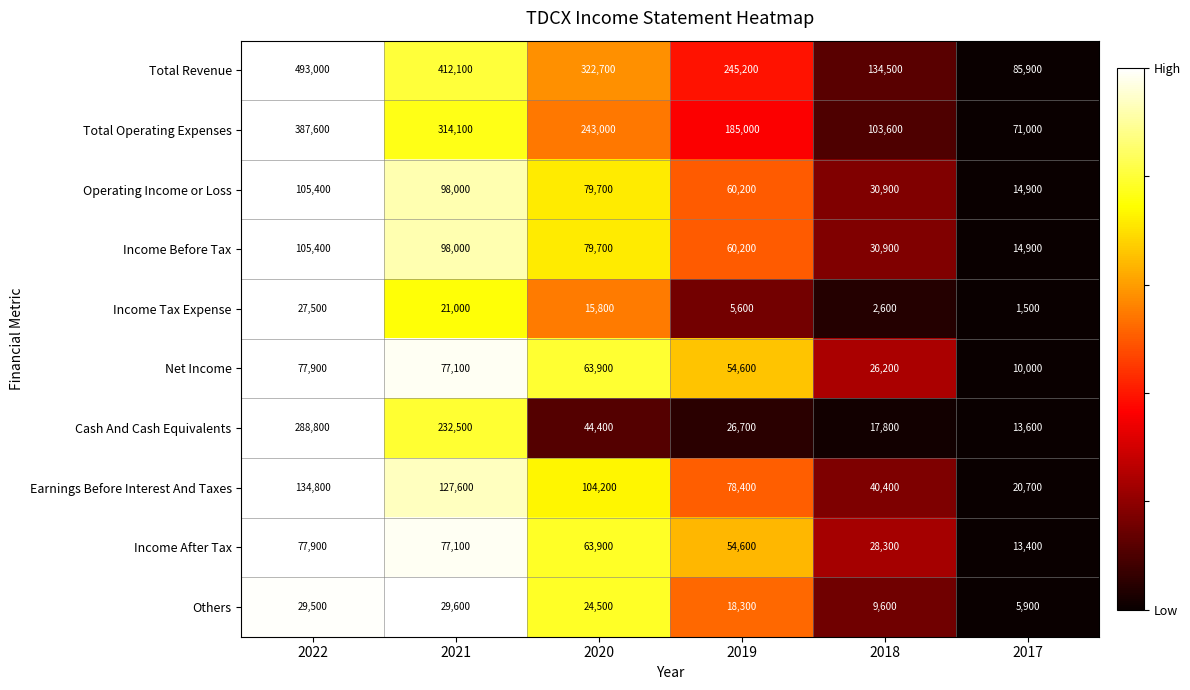

The Cash And Cash Equivalents series shows 5323 at 2017. True or false?

False